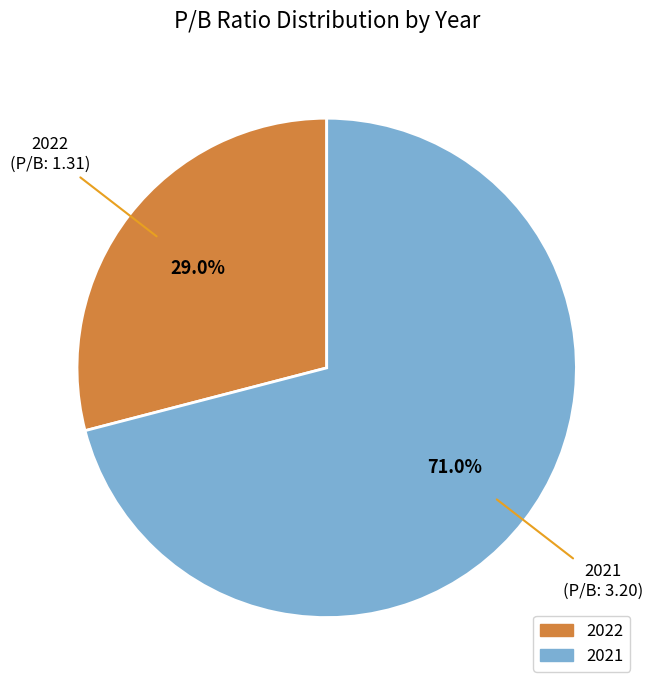

What is the largest slice in the pie chart?

2021